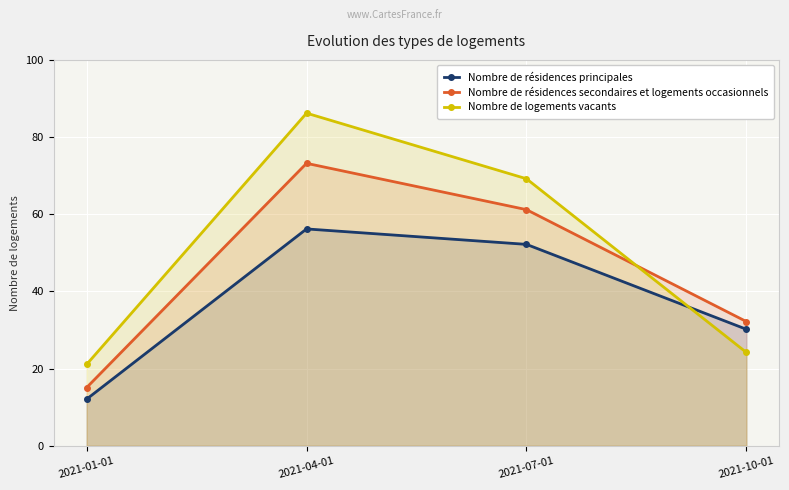

Where is the first local maximum for Nombre de résidences principales?

2021-04-01